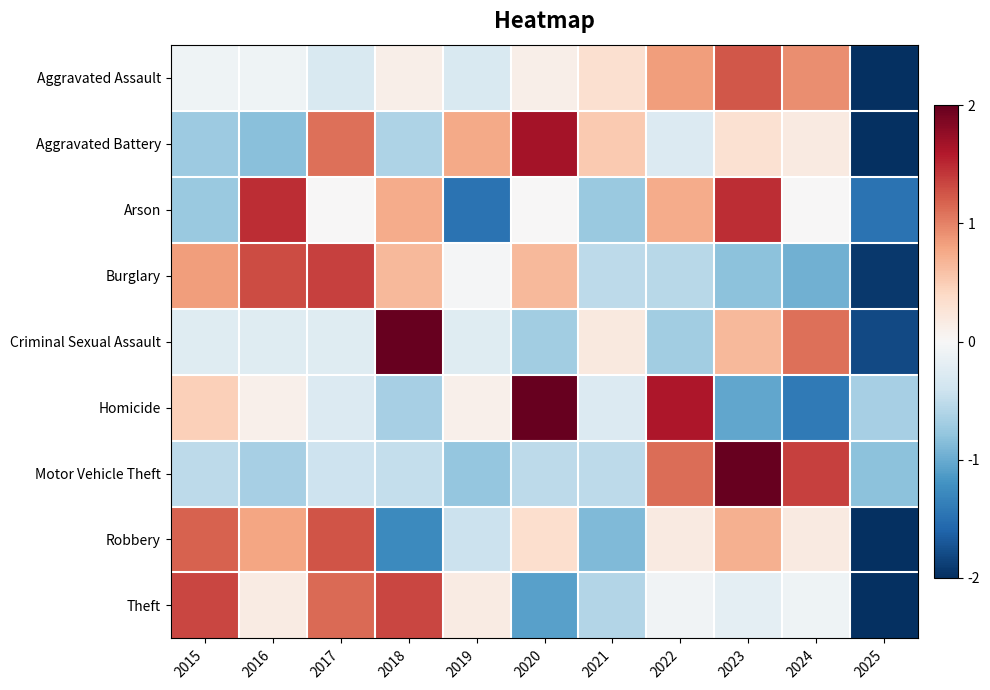

What is the difference between the highest and lowest values at 2015?

2.1